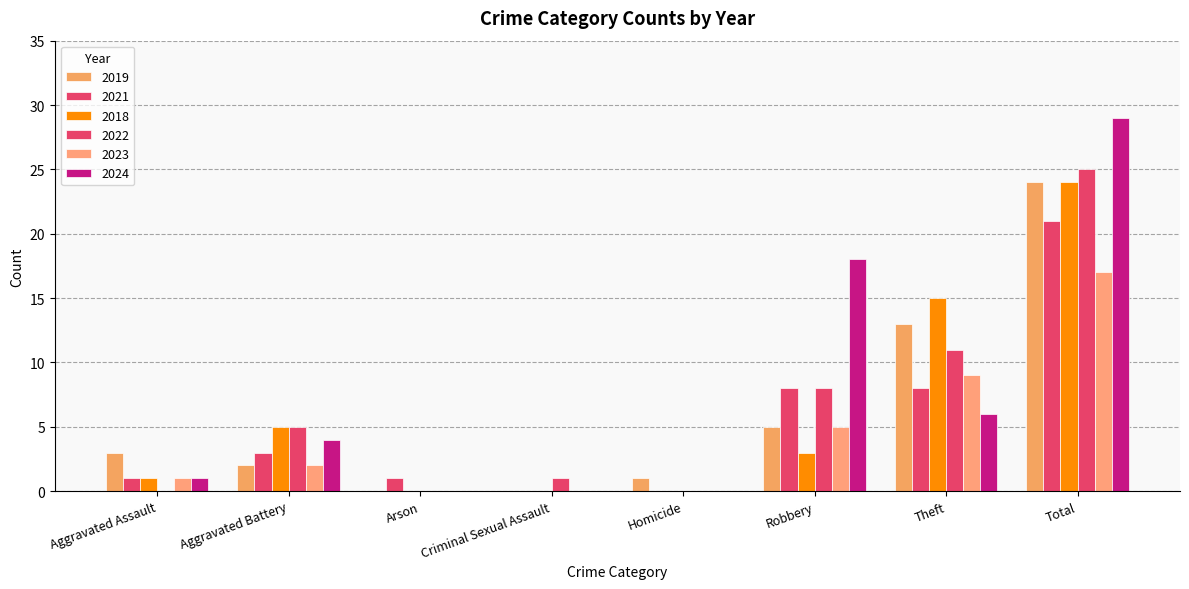

Reading left to right, what are all the values shown in this chart?

2019: 3	2	0	0	1	5	13	24
2021: 1	3	1	0	0	8	8	21
2018: 1	5	0	0	0	3	15	24
2022: 0	5	0	1	0	8	11	25
2023: 1	2	0	0	0	5	9	17
2024: 1	4	0	0	0	18	6	29